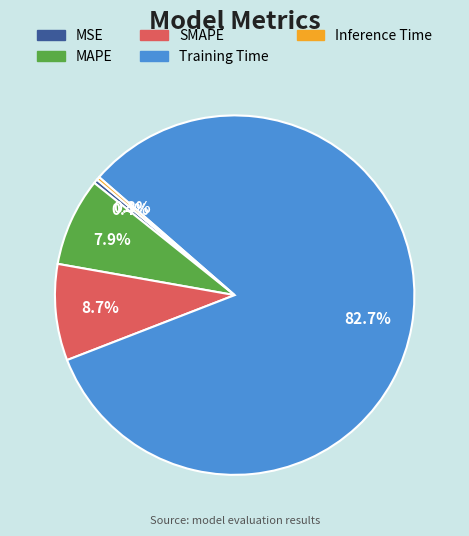

To the nearest percent, what is the average slice percentage?

20%